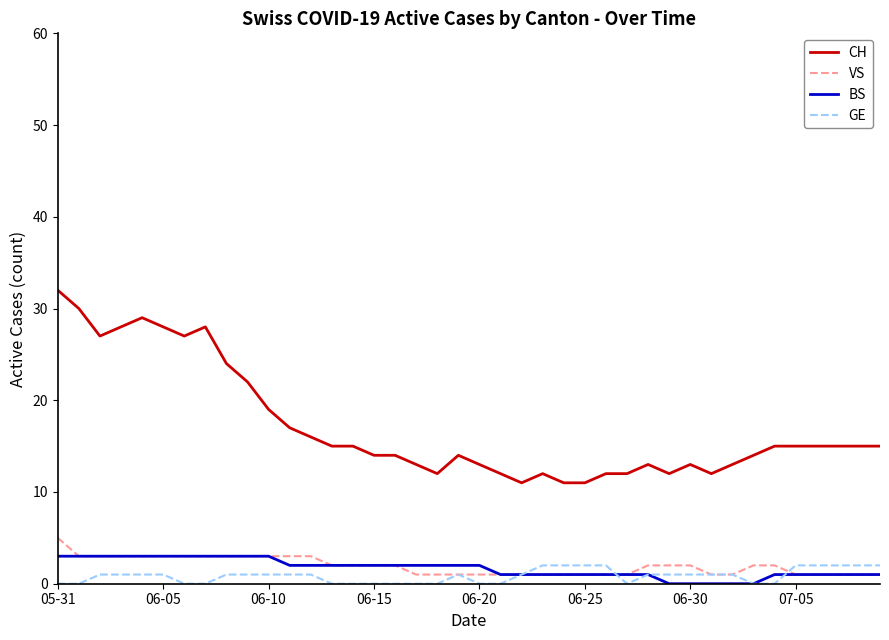

Which series has the largest total across all categories?

CH